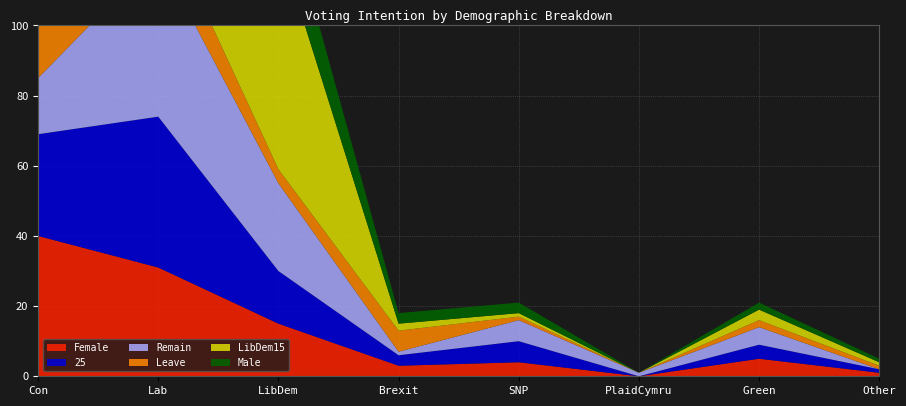

Reading left to right, extract all data points from this chart.

Female: 40	31	15	3	4	0	5	1
25: 29	43	15	3	6	0	4	1
Remain: 16	46	25	1	6	1	5	0
Leave: 73	13	4	6	1	0	2	1
LibDem15: 11	17	65	2	1	0	3	1
Male: 43	29	18	3	3	0	2	1